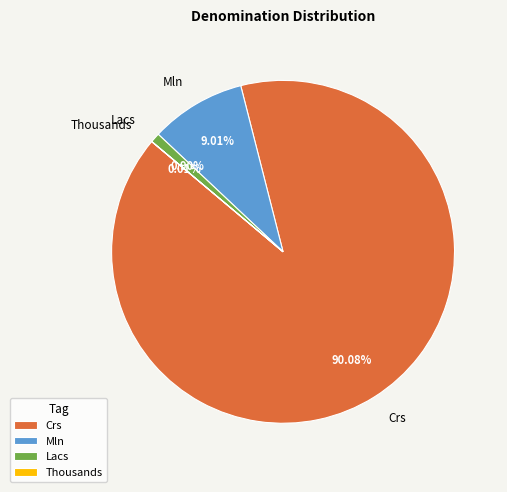

To the nearest percent, what is the difference between the Crs and Lacs slice percentages?

89%